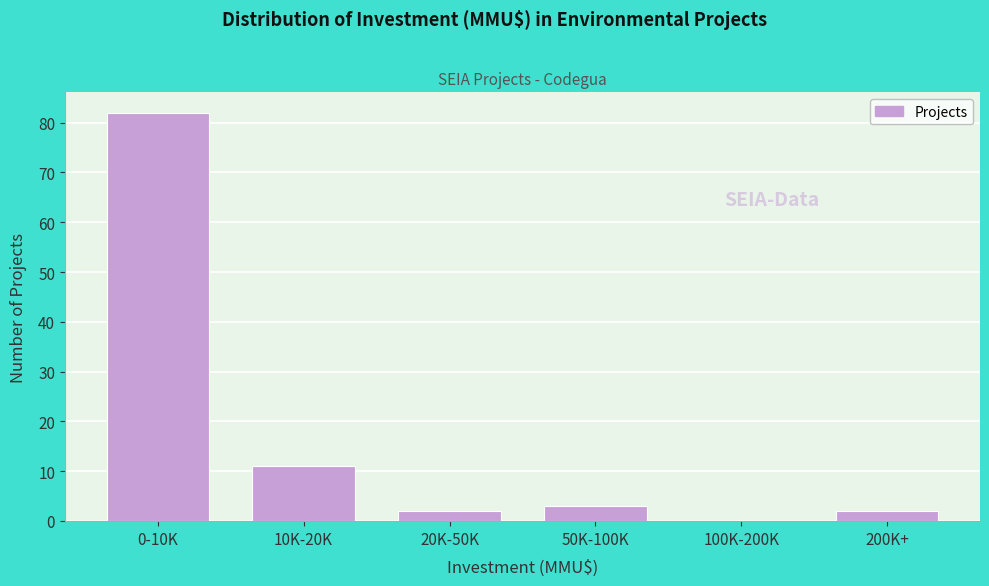

Reading left to right, list all the values displayed in this chart.

0-10K=82	10K-20K=11	20K-50K=2	50K-100K=3	100K-200K=0	200K+=2